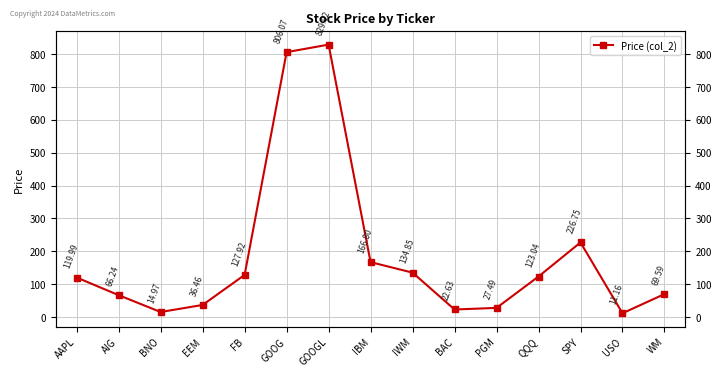

Reading left to right, what are all the values shown in this chart?

AAPL=120.0	AIG=66.2	BNO=15.0	EEM=36.5	FB=127.9	GOOG=806.1	GOOGL=829.0	IBM=166.8	IWM=134.8	BAC=22.6	PGM=27.5	QQQ=123.0	SPY=226.8	USO=11.2	WM=69.6